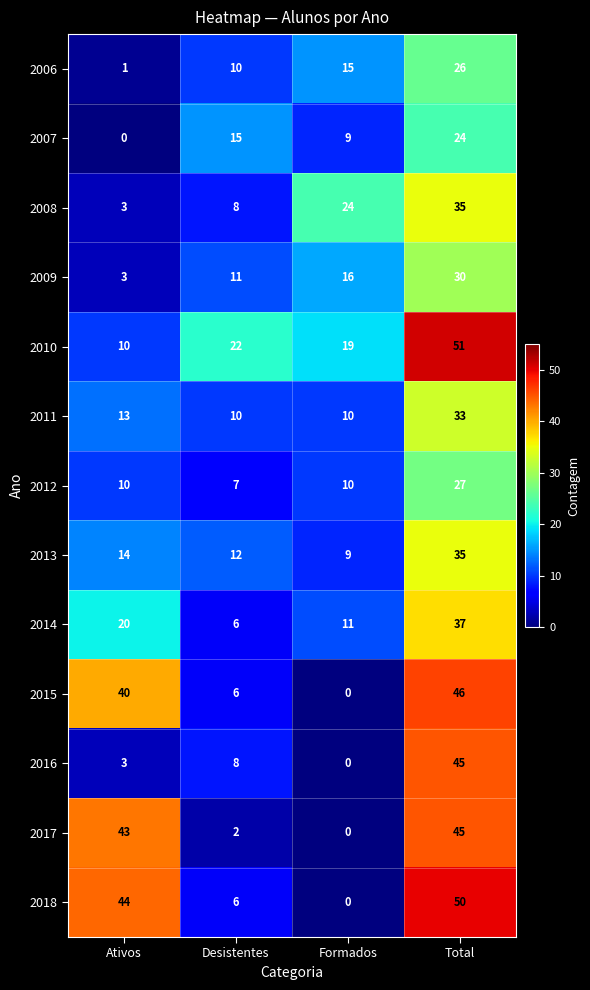

Is the value of 2011 at Total greater than the value of 2012 at Formados?

Yes